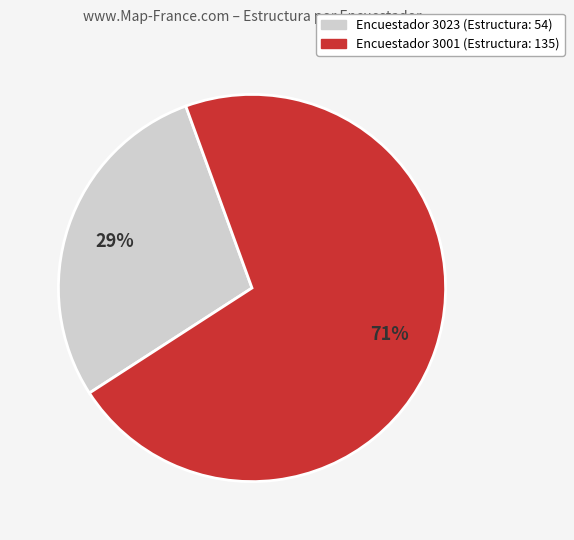

Does any single category account for the majority?

Yes